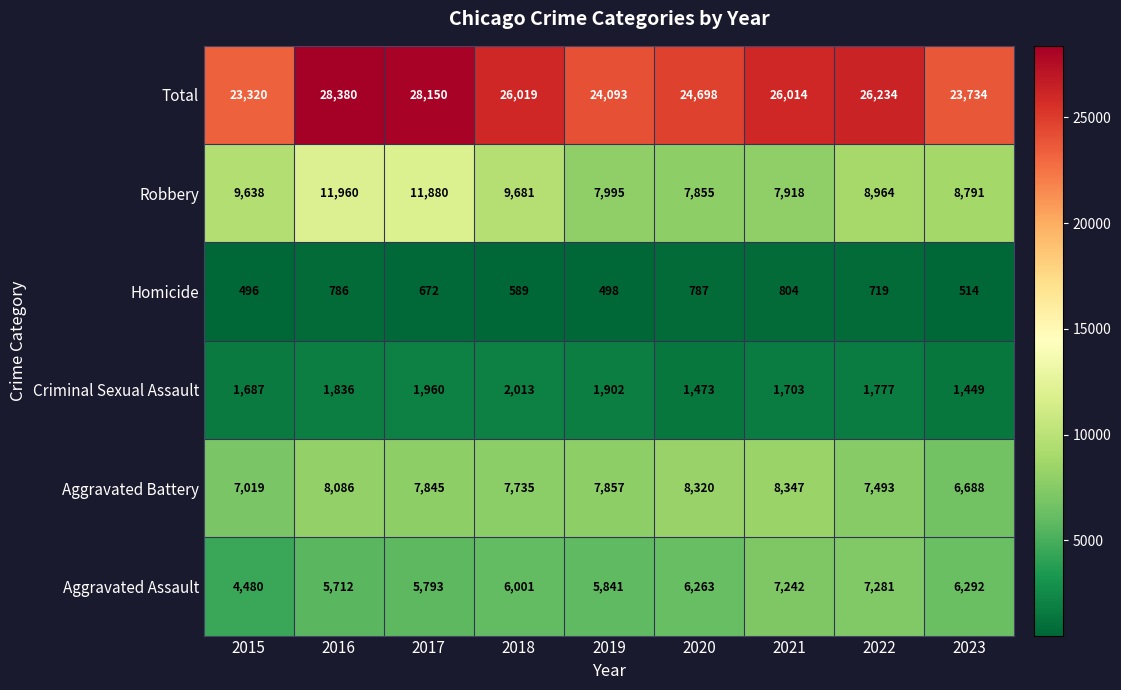

Is the value of Homicide at 2016 greater than the value of Criminal Sexual Assault at 2022?

No